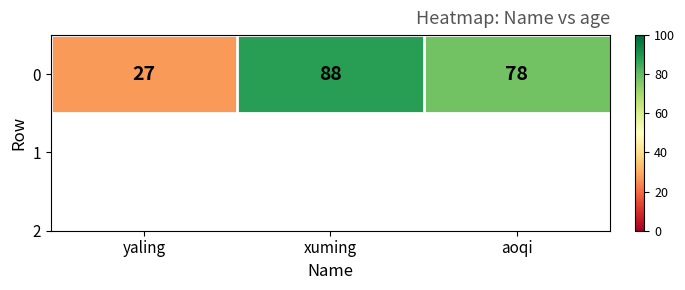

List the labels in order of value, smallest first.

yaling, aoqi, xuming